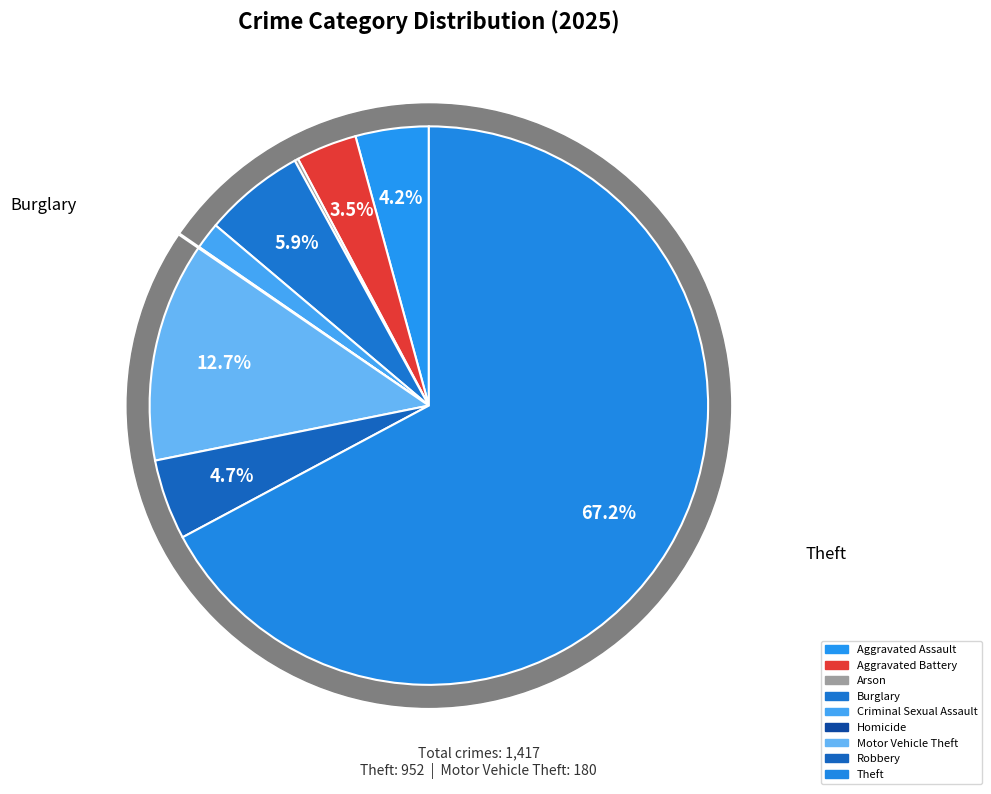

The Arson slice represents 1% of the pie. True or false?

False